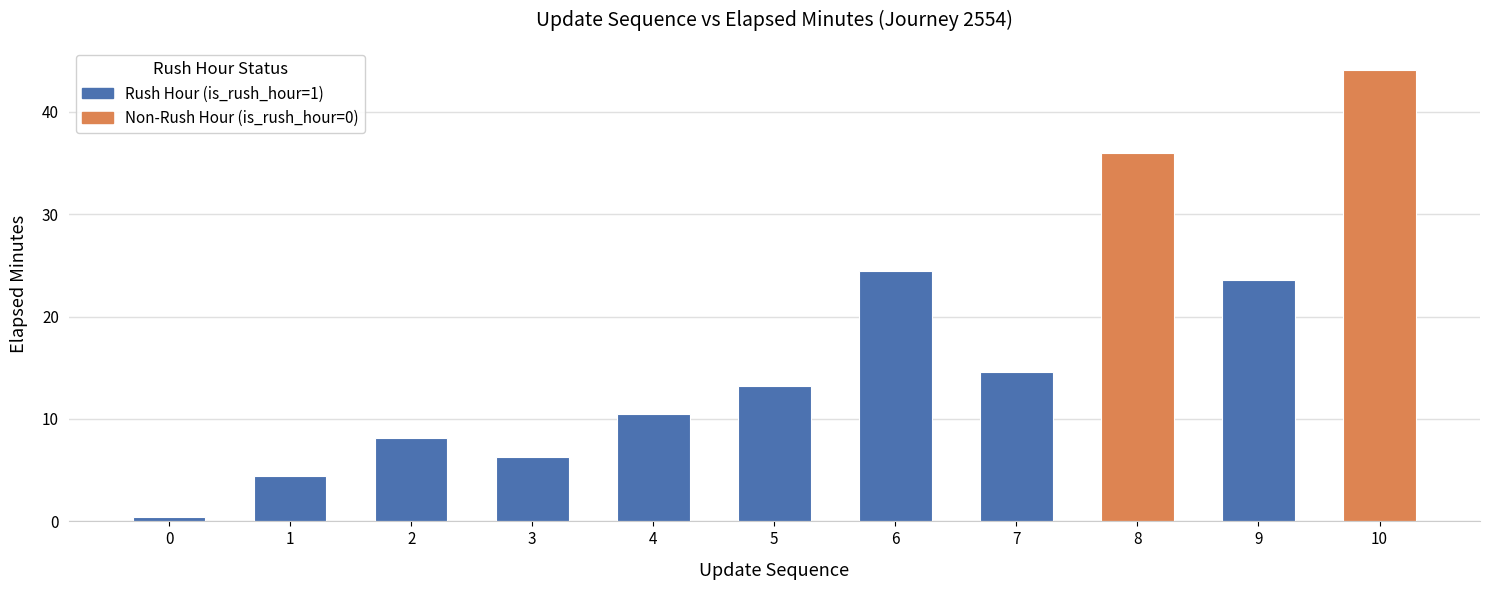

What is the average value?

16.9